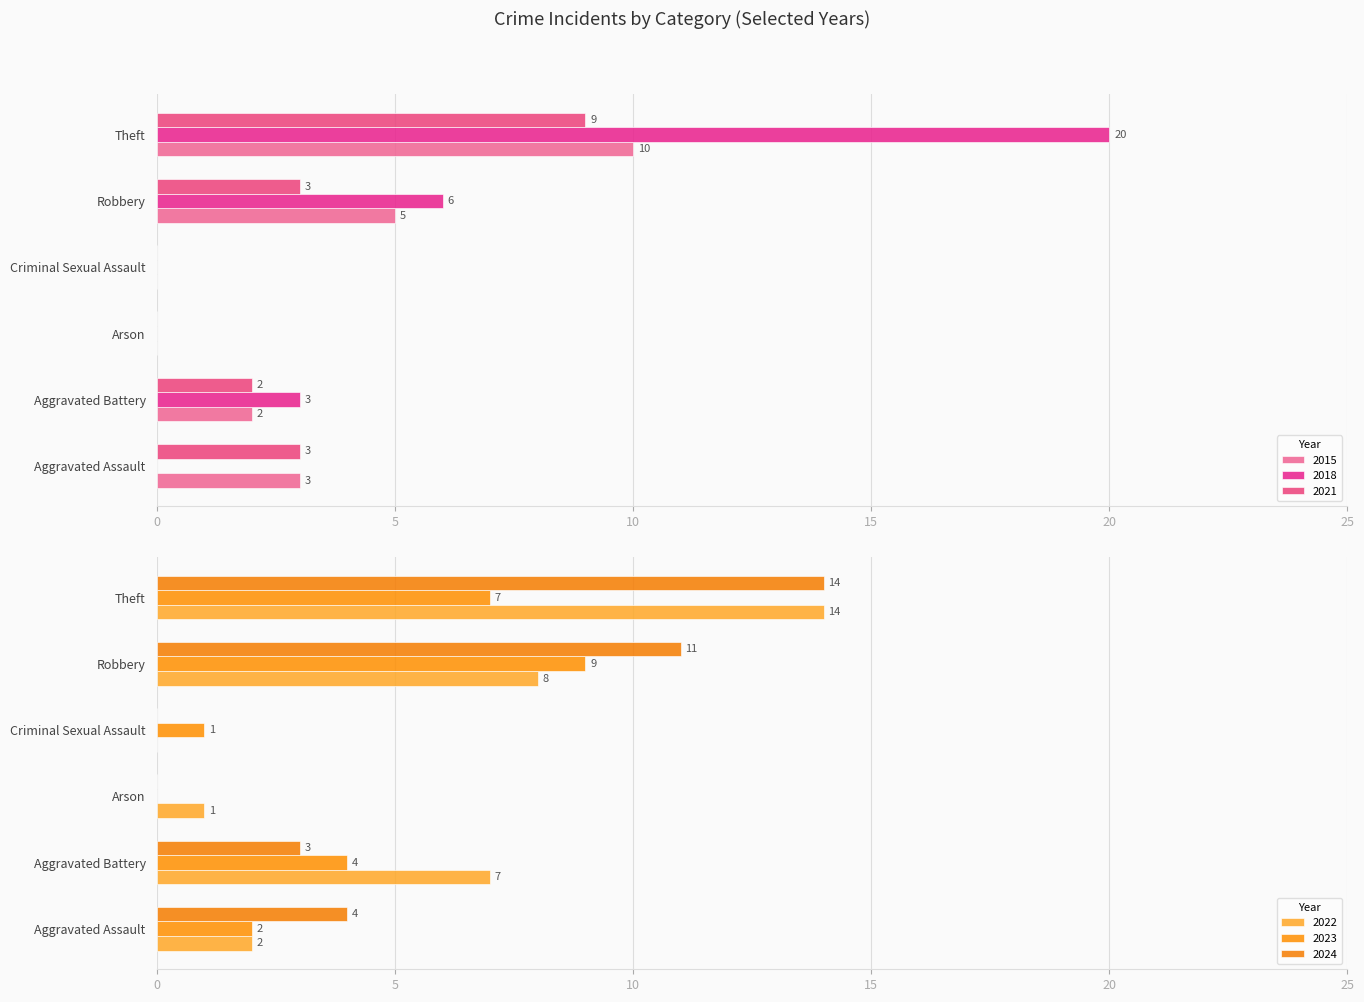

How many data points in 2022 are above 7?

2